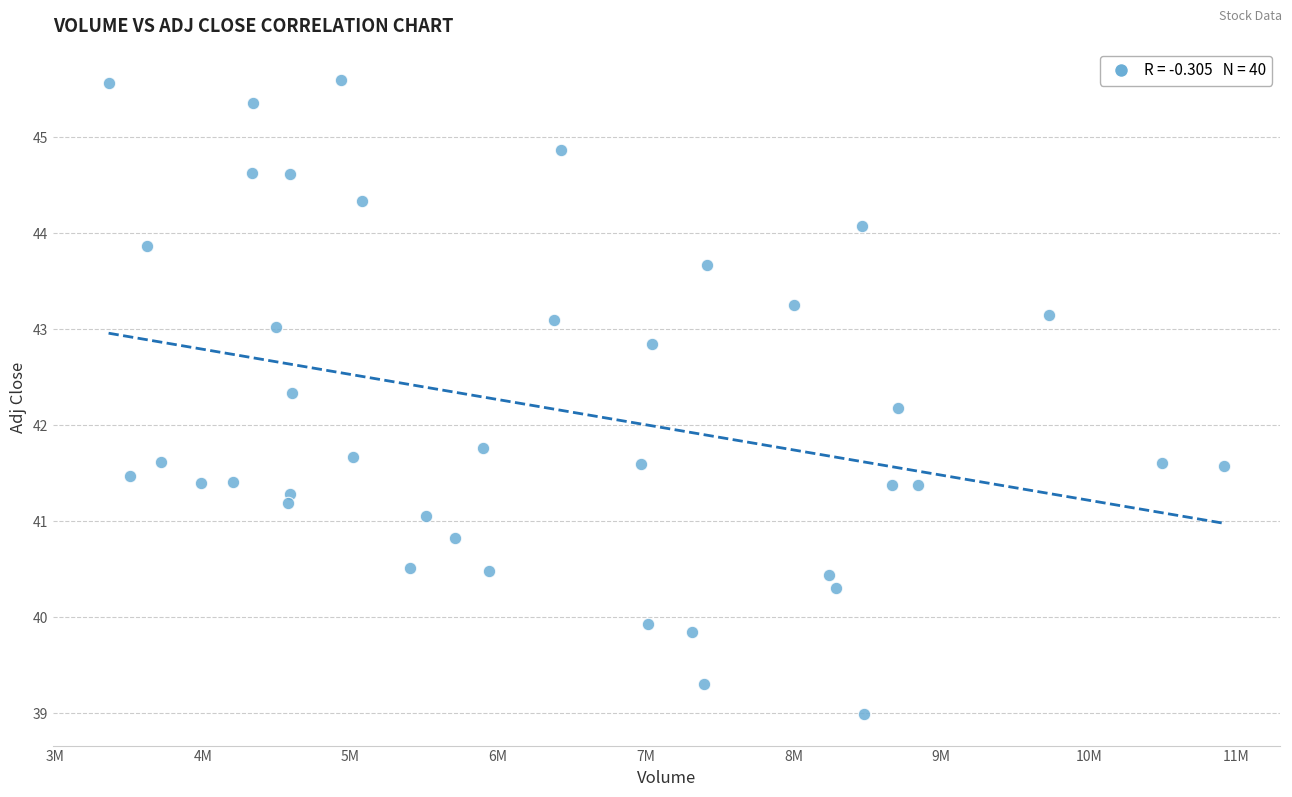

What is the range of X values (max minus min)?

7555200.0